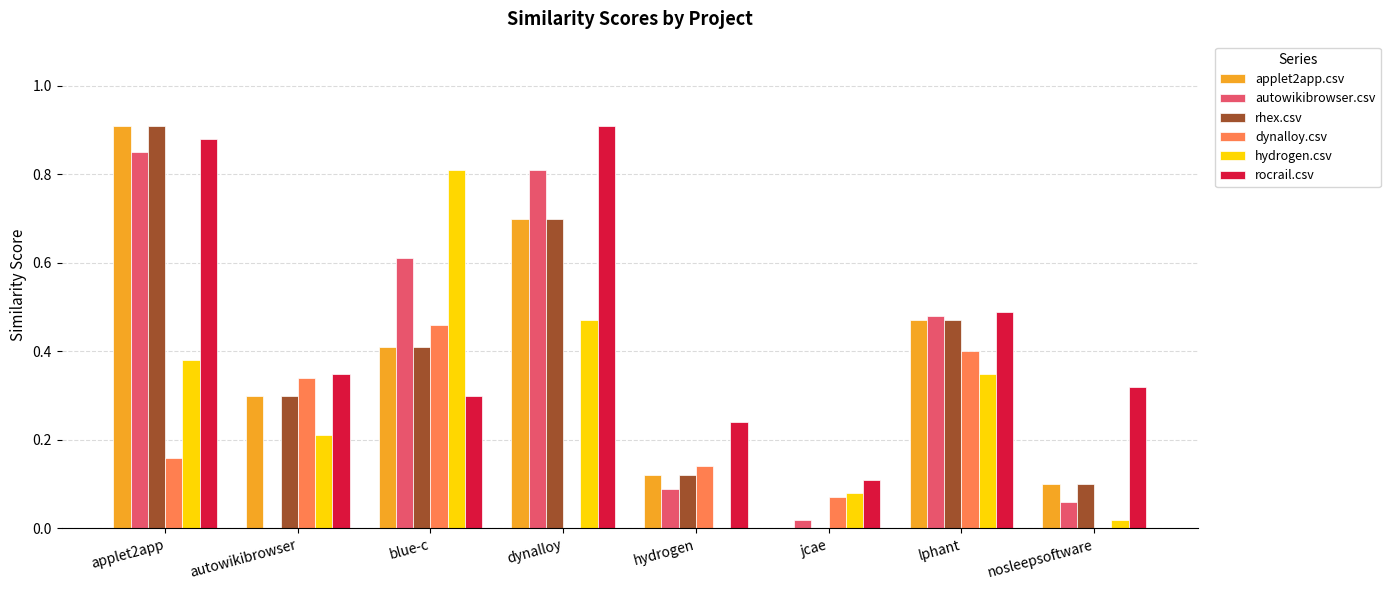

Which series changed the most between autowikibrowser and blue-c?

autowikibrowser.csv